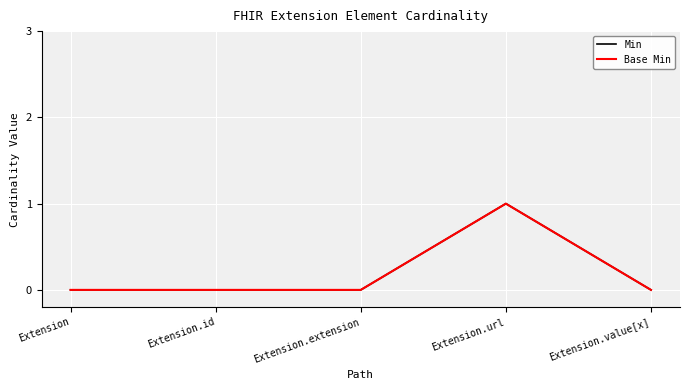

Between Extension.extension and Extension.value[x], which series saw the biggest shift?

Min